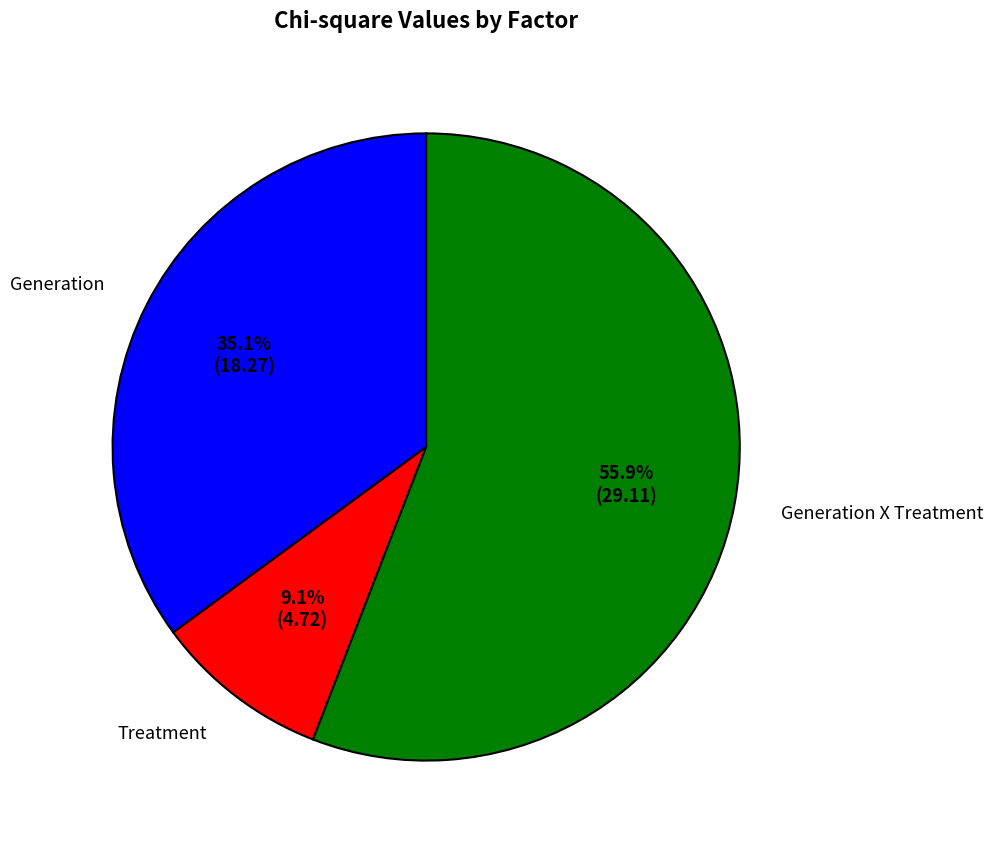

To the nearest percent, what is the difference between the Generation and Treatment slice percentages?

26%